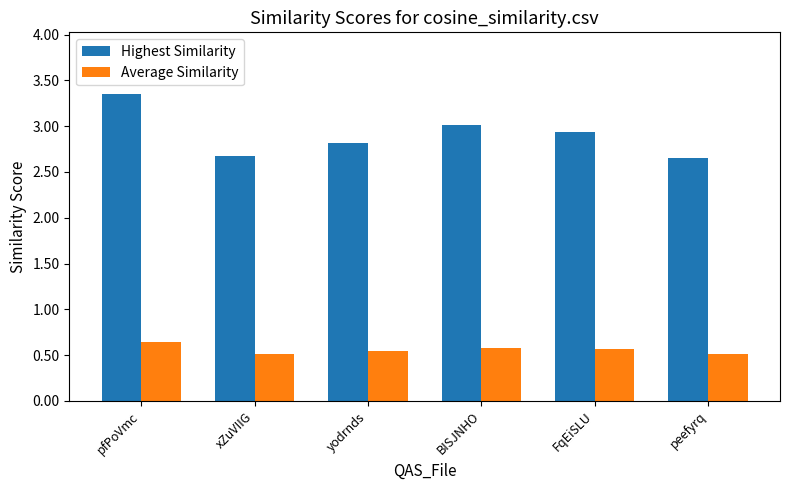

What is the label of the 3rd bar from the left?

yodrnds